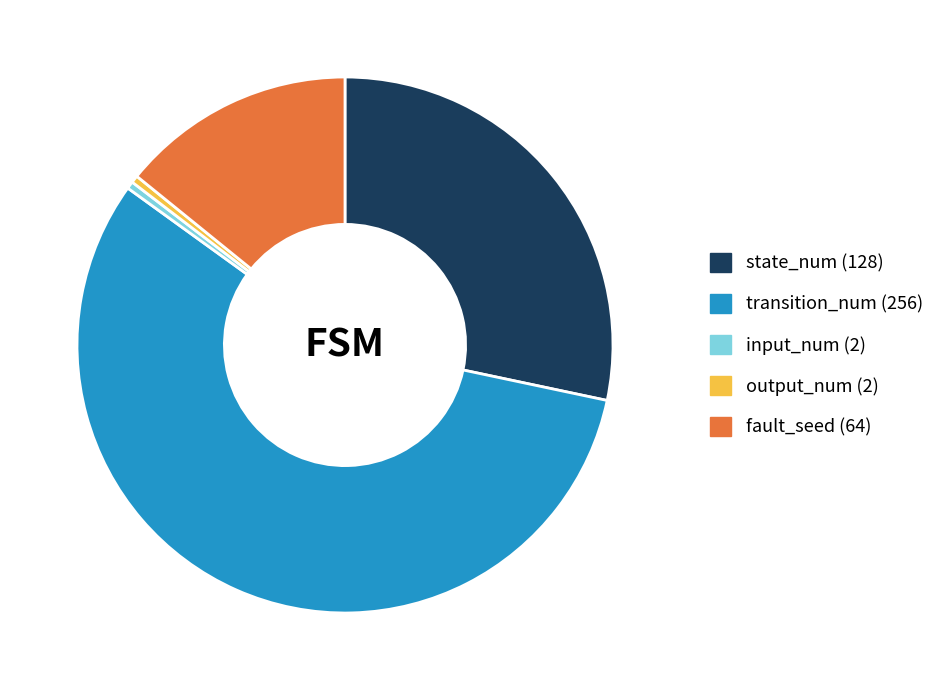

How many slices are in this pie chart?

5